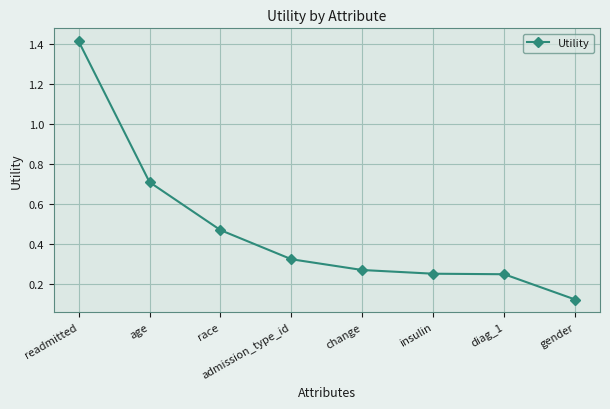

The value at age is 0.9. True or false?

False